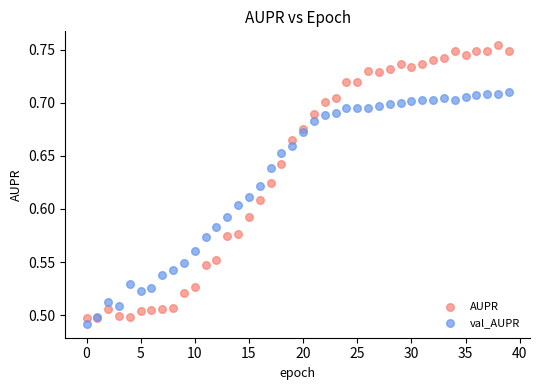

Which series has the largest Y range (max minus min)?

AUPR